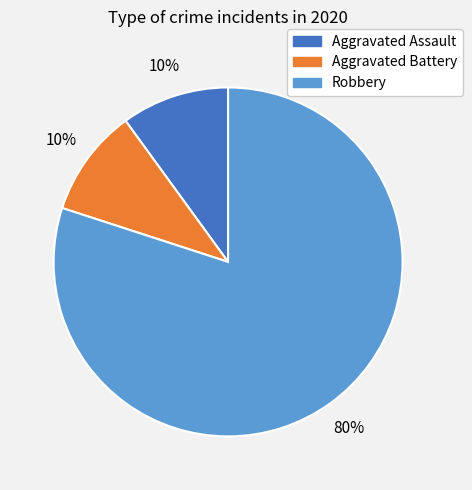

How many slices are in this pie chart?

3